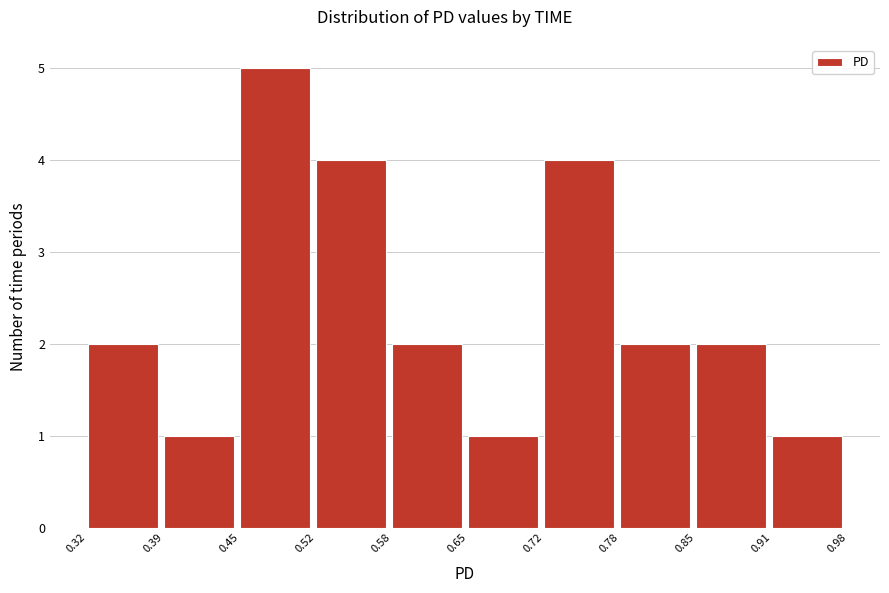

Over which range of the x-axis is the bar tallest?

0.45 to 0.52